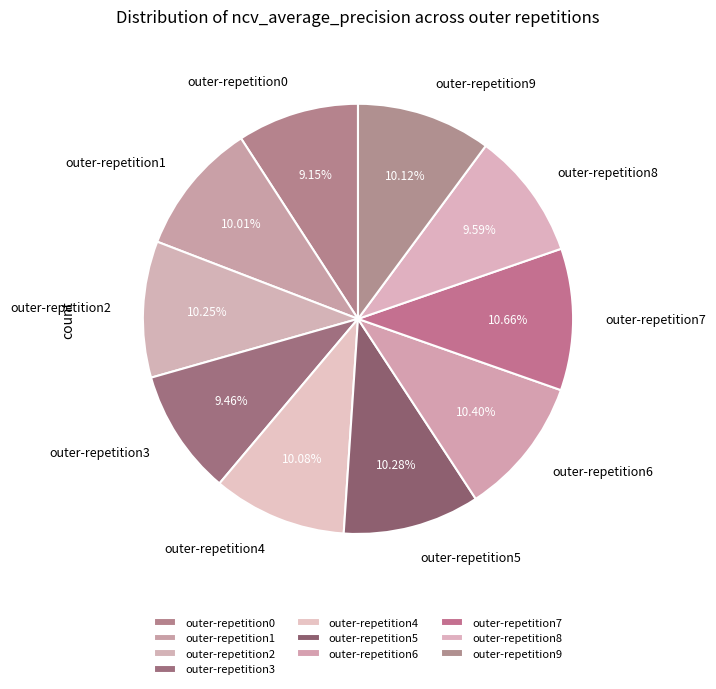

Between outer-repetition0 and outer-repetition9, which is larger?

outer-repetition9